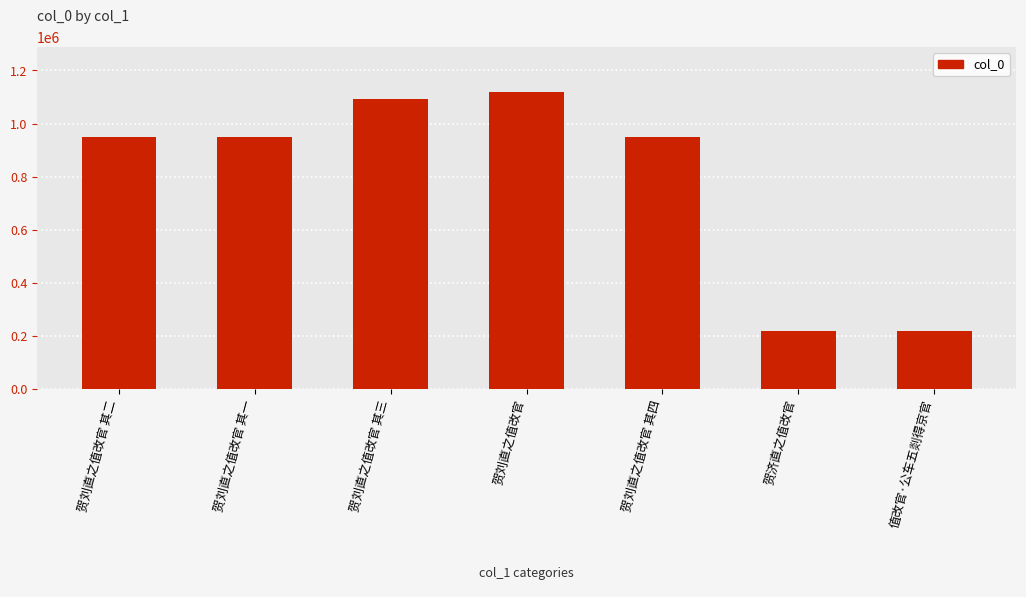

Does the chart contain stacked bars?

No